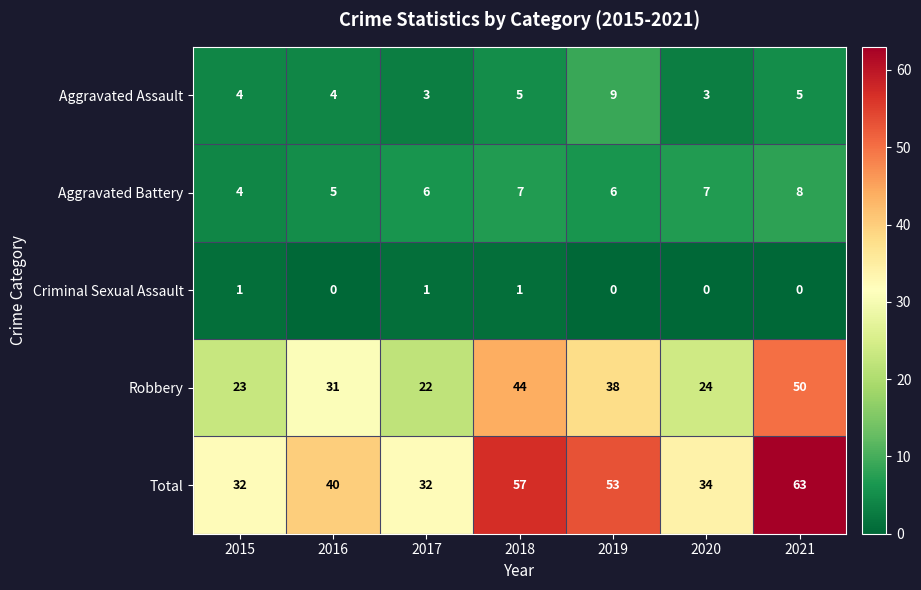

At 2016, list the series in order from smallest to largest.

Criminal Sexual Assault, Aggravated Assault, Aggravated Battery, Robbery, Total